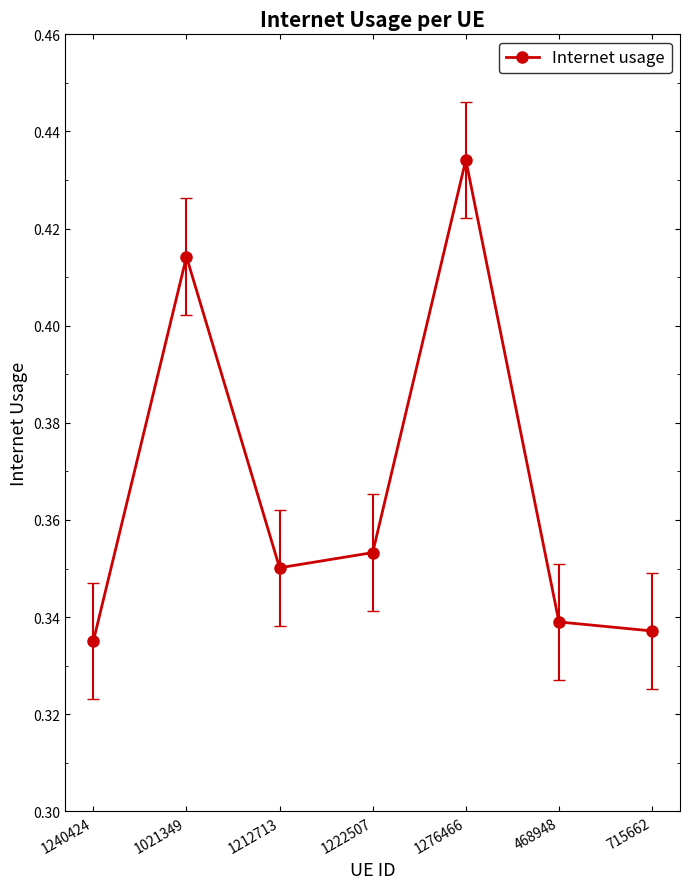

Which label corresponds to the largest value in the chart?

1276466